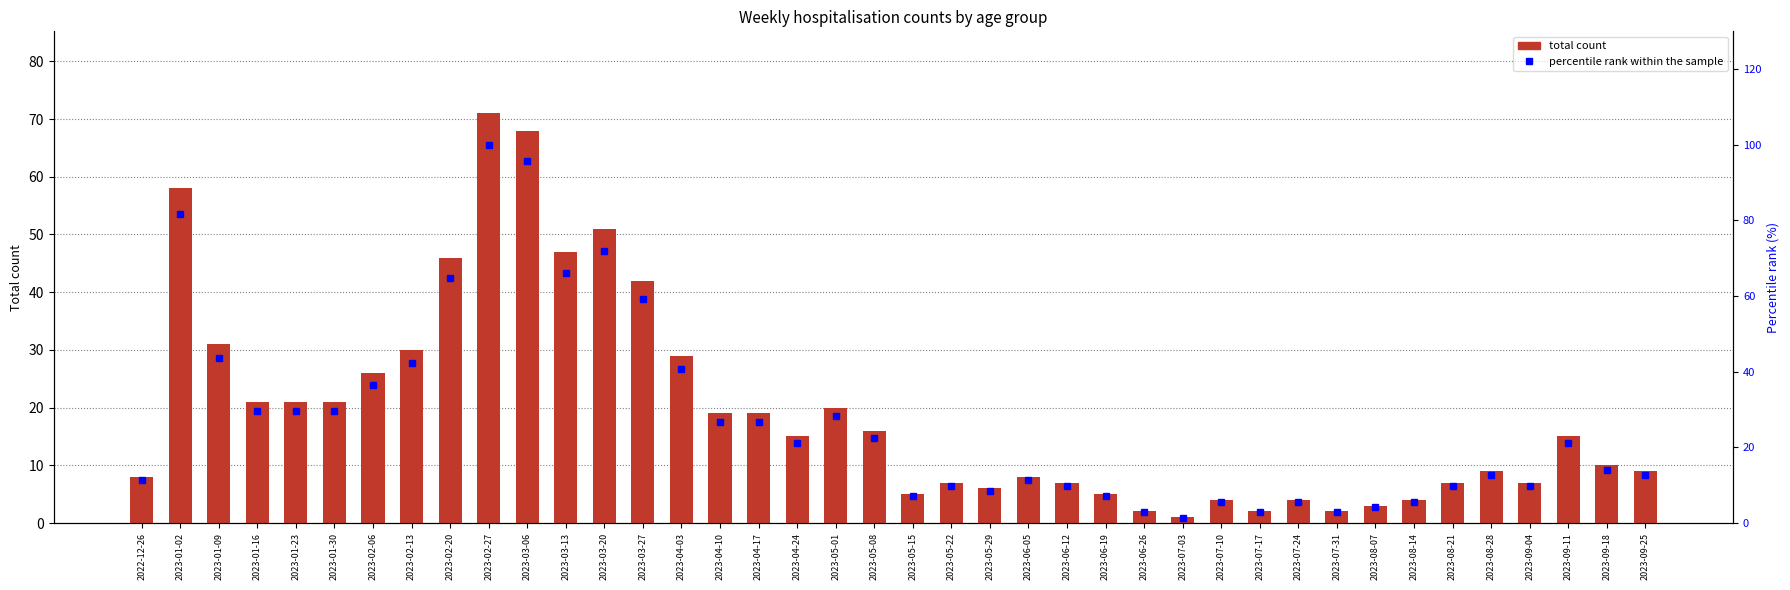

List the labels in order of percentile rank within the sample value, smallest first.

2023-07-03, 2023-06-26, 2023-07-17, 2023-07-31, 2023-08-07, 2023-07-10, 2023-07-24, 2023-08-14, 2023-05-15, 2023-06-19, 2023-05-29, 2023-05-22, 2023-06-12, 2023-08-21, 2023-09-04, 2022-12-26, 2023-06-05, 2023-08-28, 2023-09-25, 2023-09-18, 2023-04-24, 2023-09-11, 2023-05-08, 2023-04-10, 2023-04-17, 2023-05-01, 2023-01-16, 2023-01-23, 2023-01-30, 2023-02-06, 2023-04-03, 2023-02-13, 2023-01-09, 2023-03-27, 2023-02-20, 2023-03-13, 2023-03-20, 2023-01-02, 2023-03-06, 2023-02-27